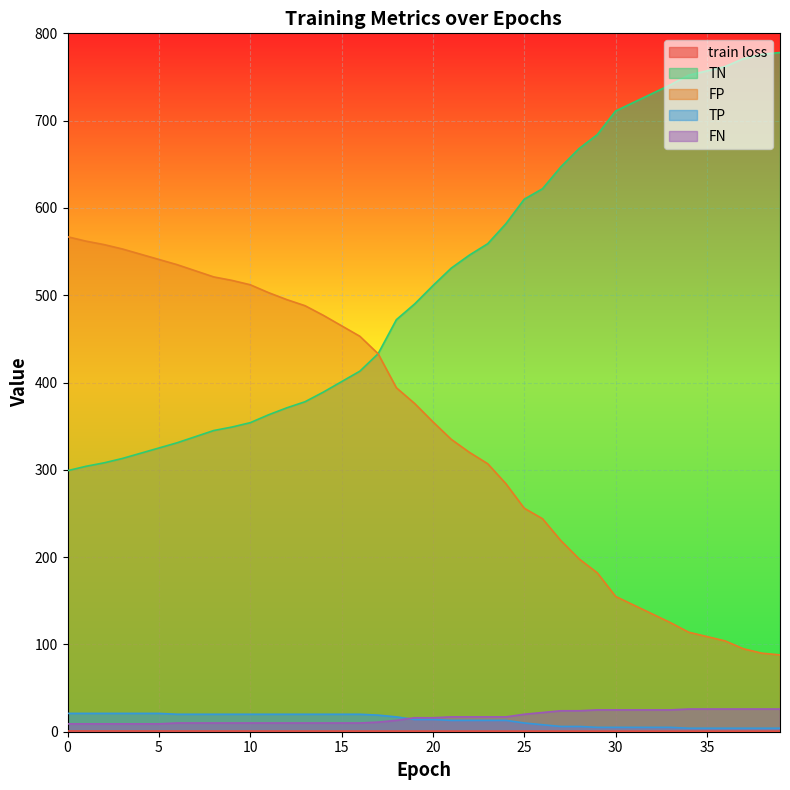

What is the difference between the second highest and minimum values in the TP series?

17.0